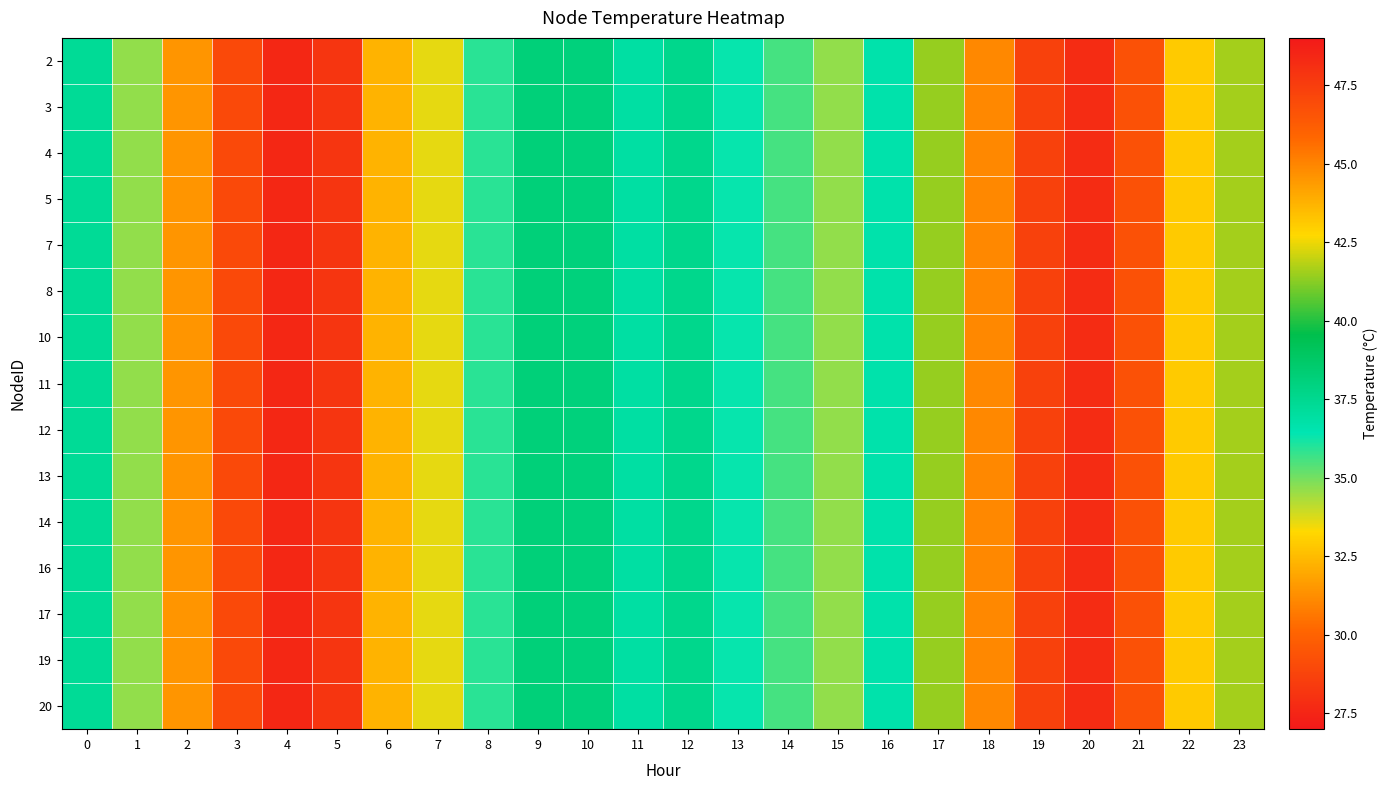

At how many categories does at least one series exceed 43?

5